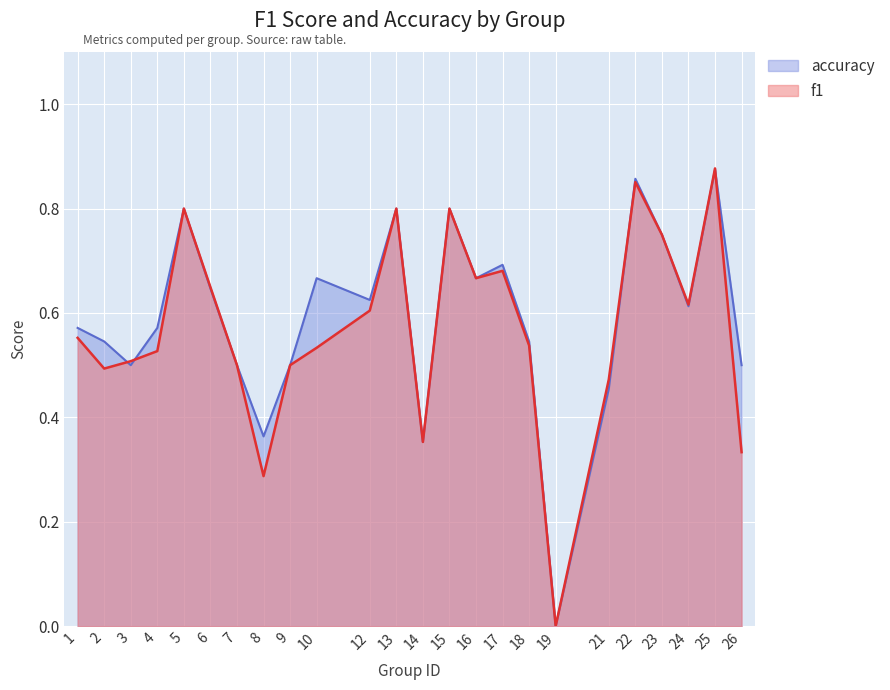

How many times do accuracy and f1 cross each other?

4